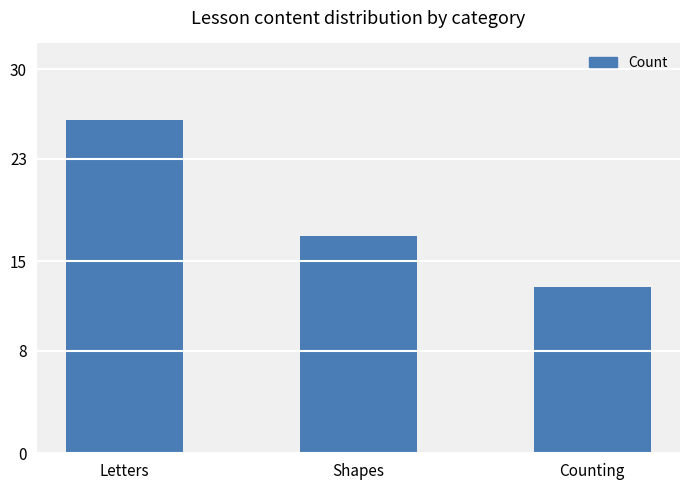

The chart shows a value of 17 at Shapes. True or false?

True